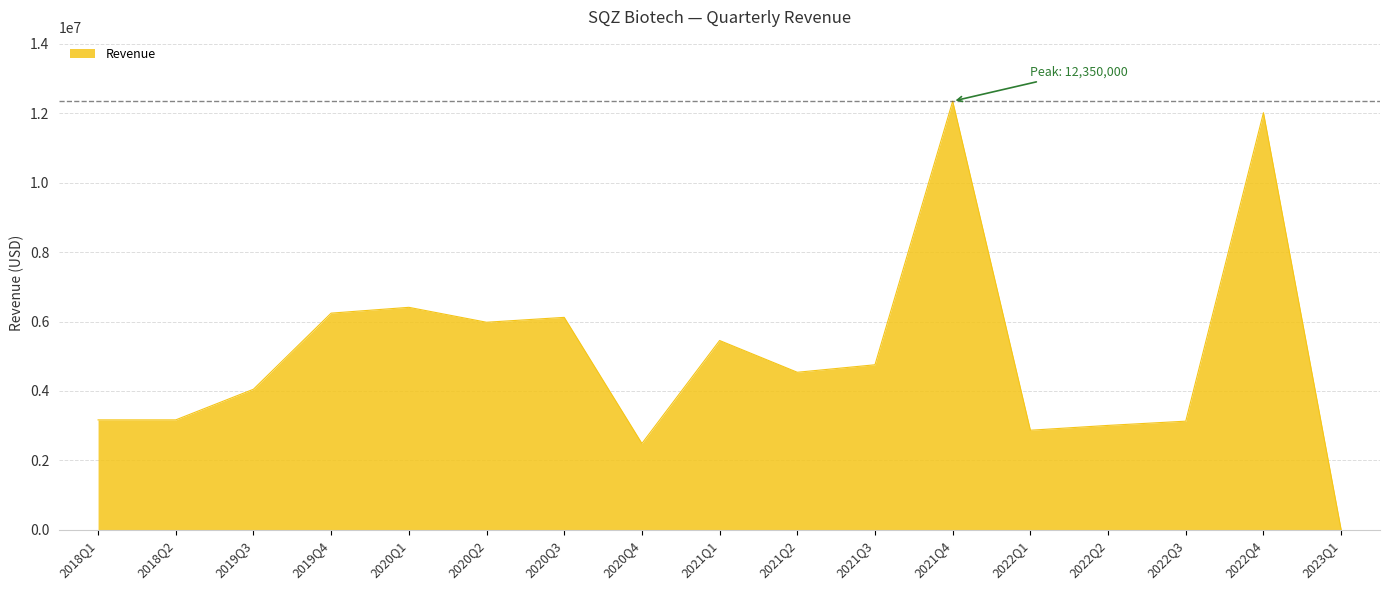

The chart shows a value of 6410000 at 2020Q1. True or false?

True